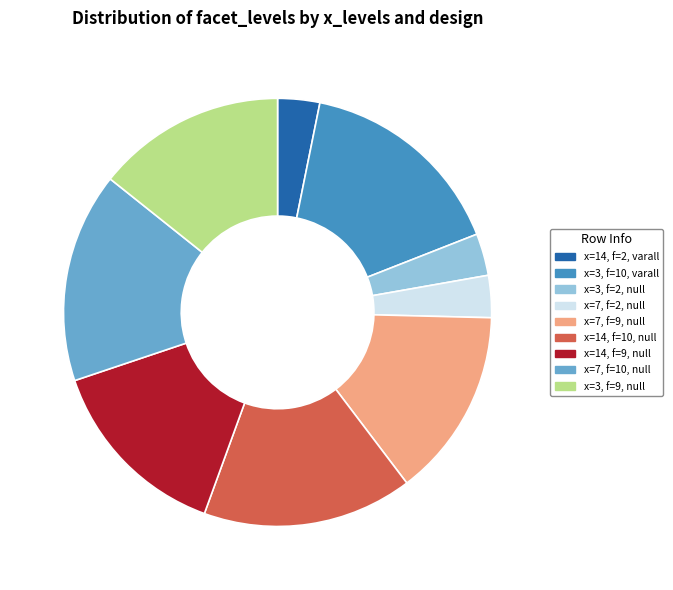

Is it true that x=7, f=10, null is 16% of the pie?

True